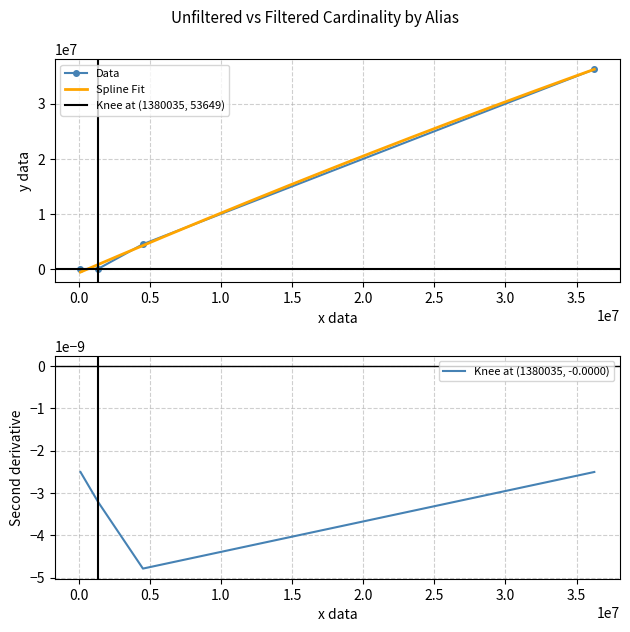

True or false: Data has more than 1 points higher than both neighbors.

False